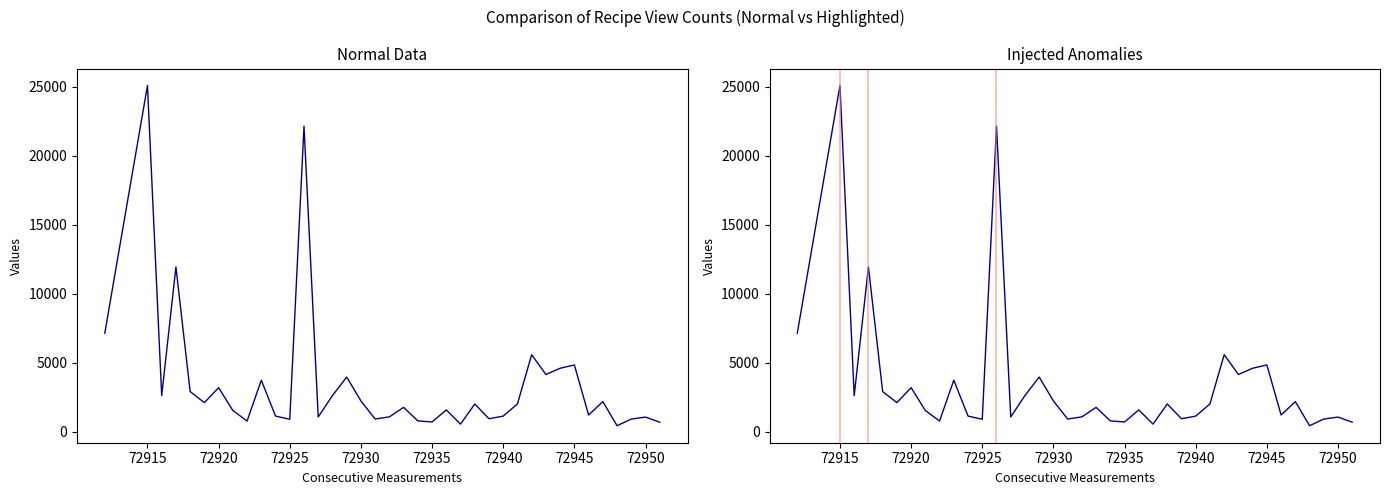

How many points are lower than both their immediate neighbors (excluding endpoints)?

12